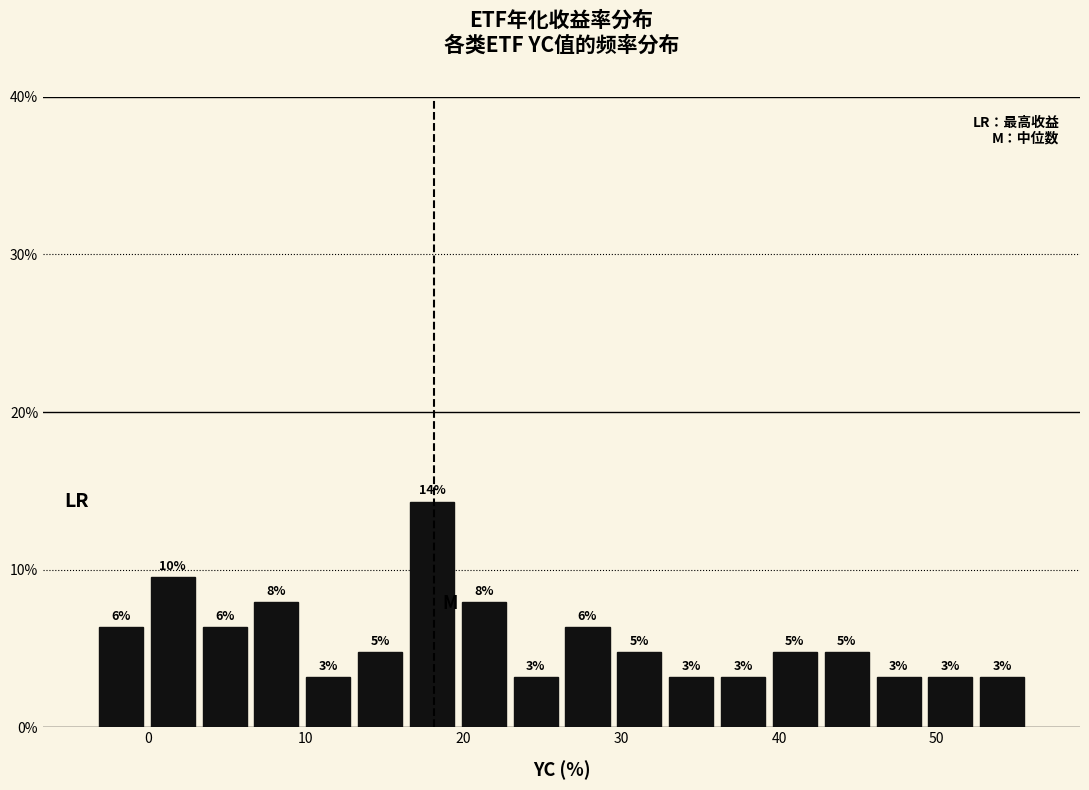

Read against the x-axis, roughly where is the centre of the tallest bar?

18